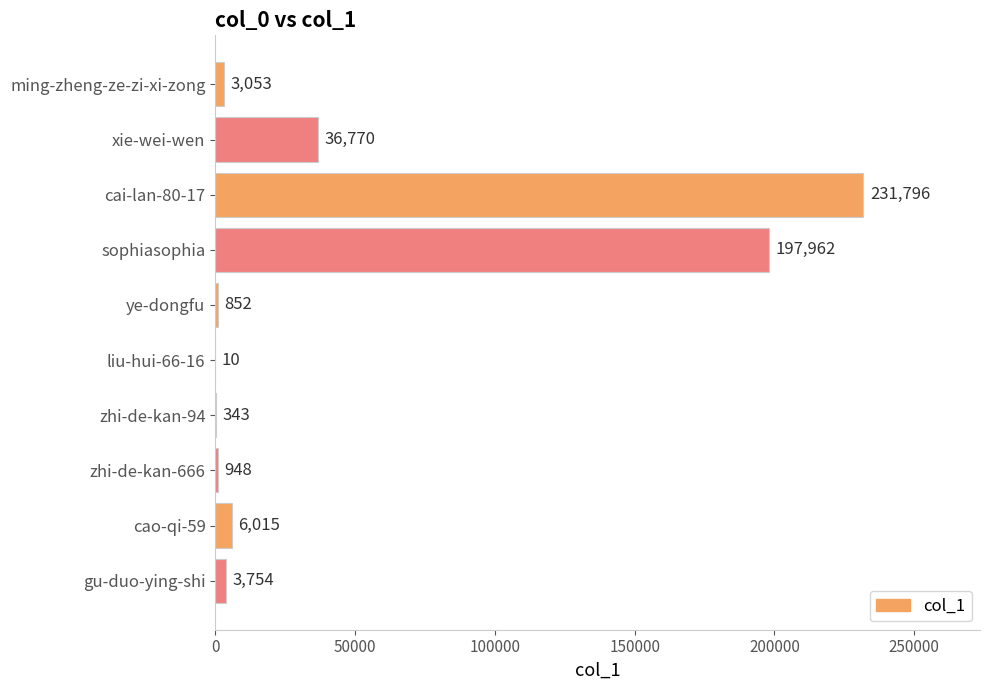

What is the greatest value displayed?

231796